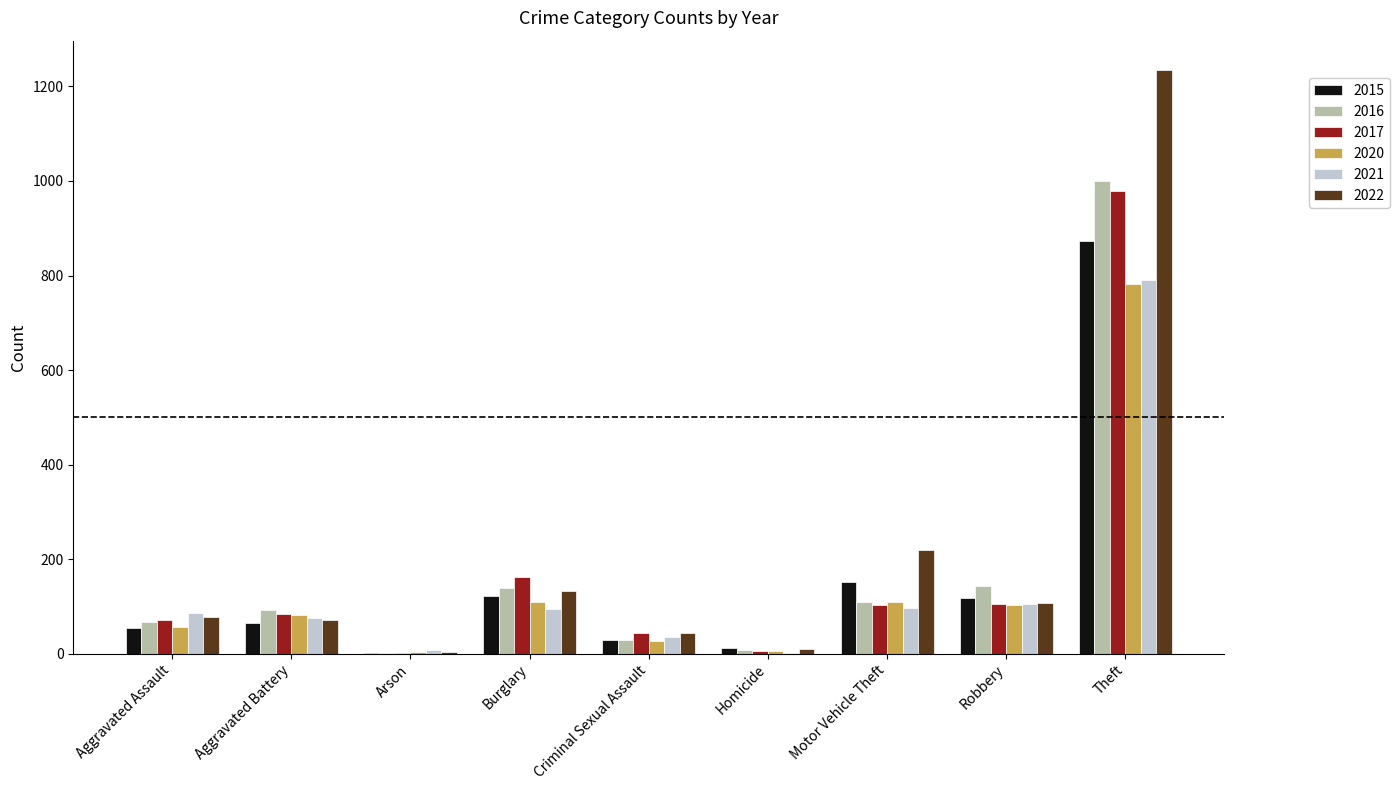

At which category is the sum across all series the highest?

Theft